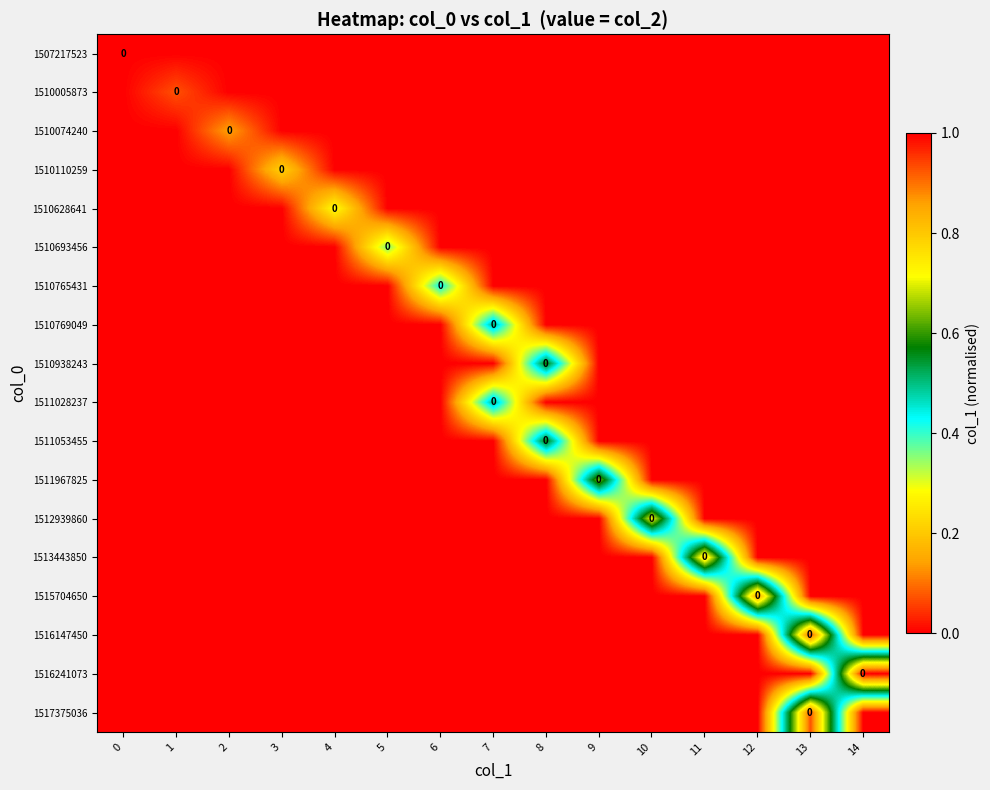

At which category is the sum across all series the highest?

13